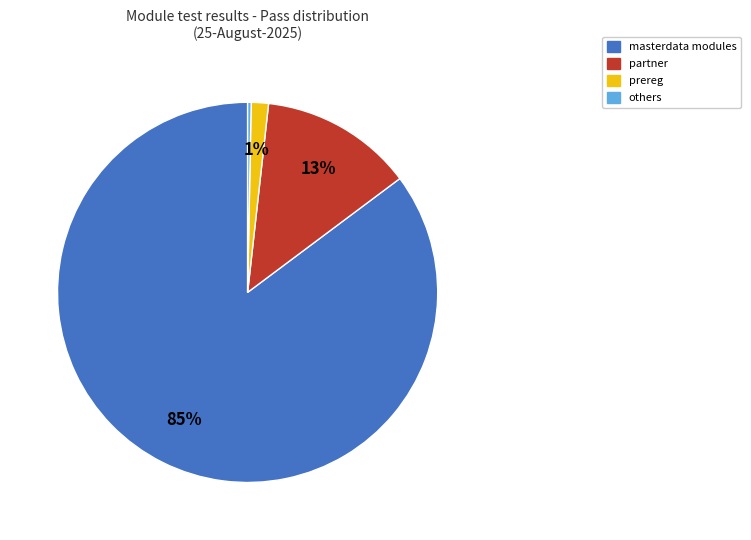

To the nearest percent, what is the average slice percentage?

25%